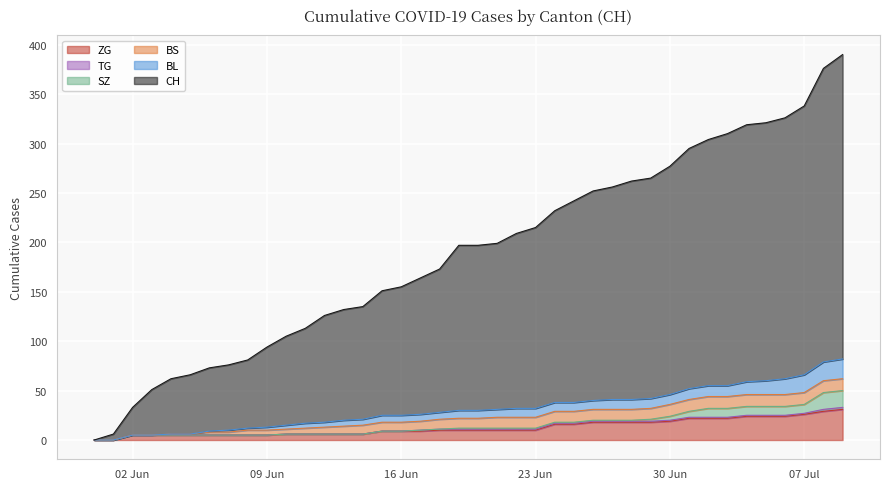

True or false: CH and ZG cross at least once.

False